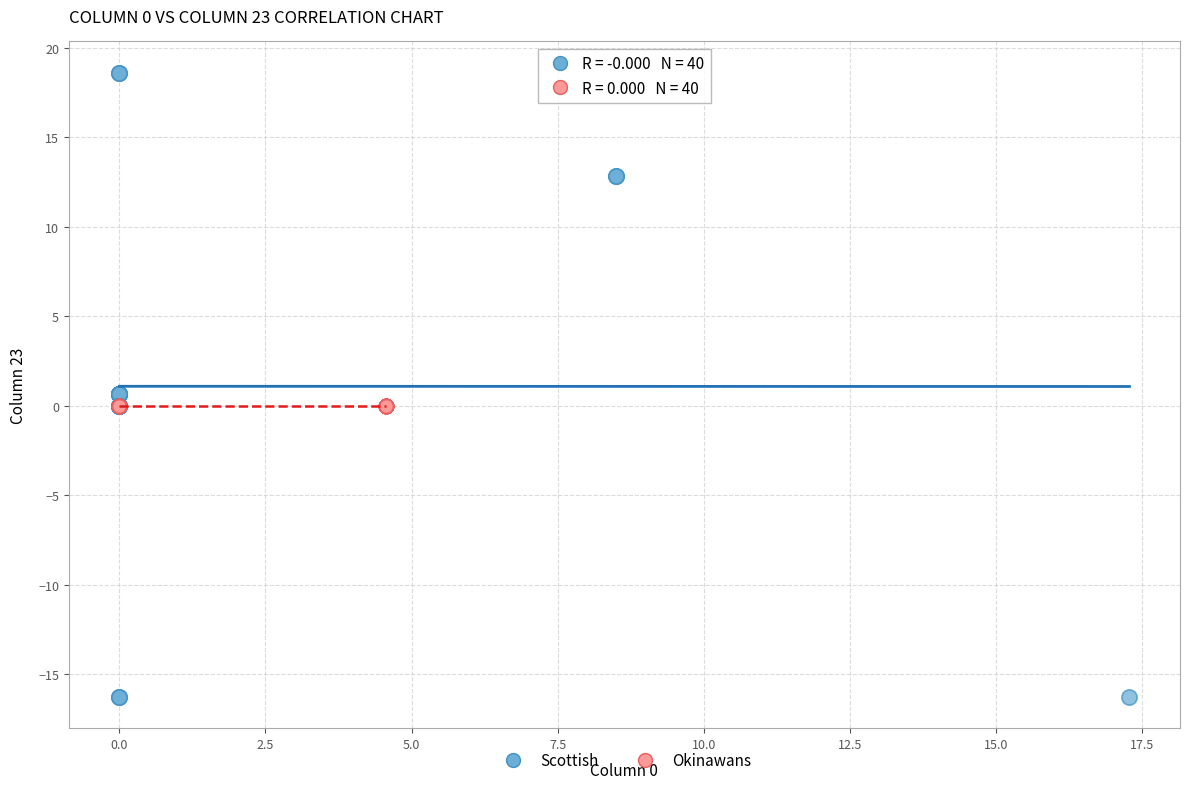

Which series reaches the minimum Y coordinate?

Scottish